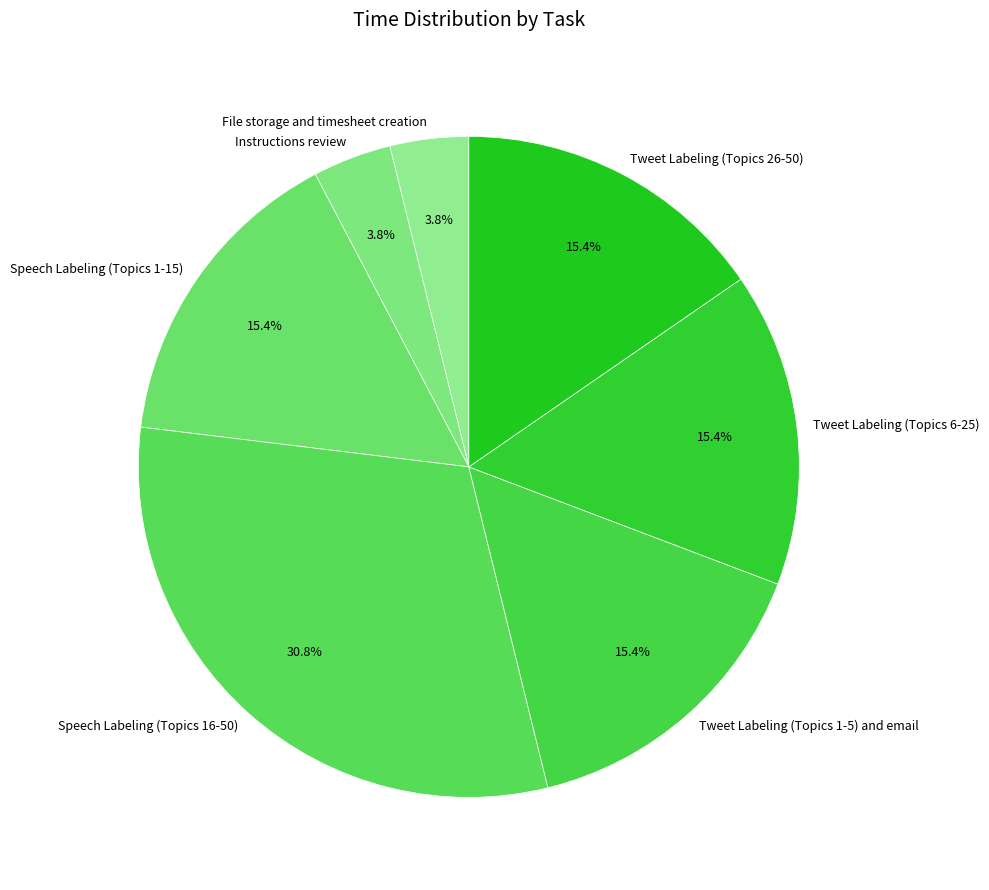

How much of the chart is everything except Speech Labeling (Topics 16-50)?

69.2%